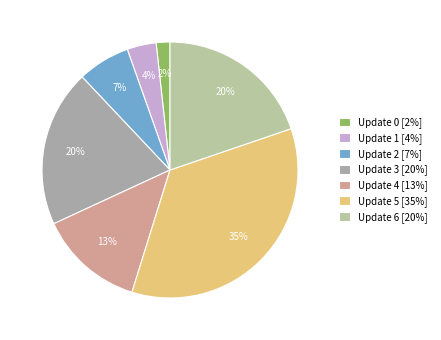

Count the number of slices in the pie.

7